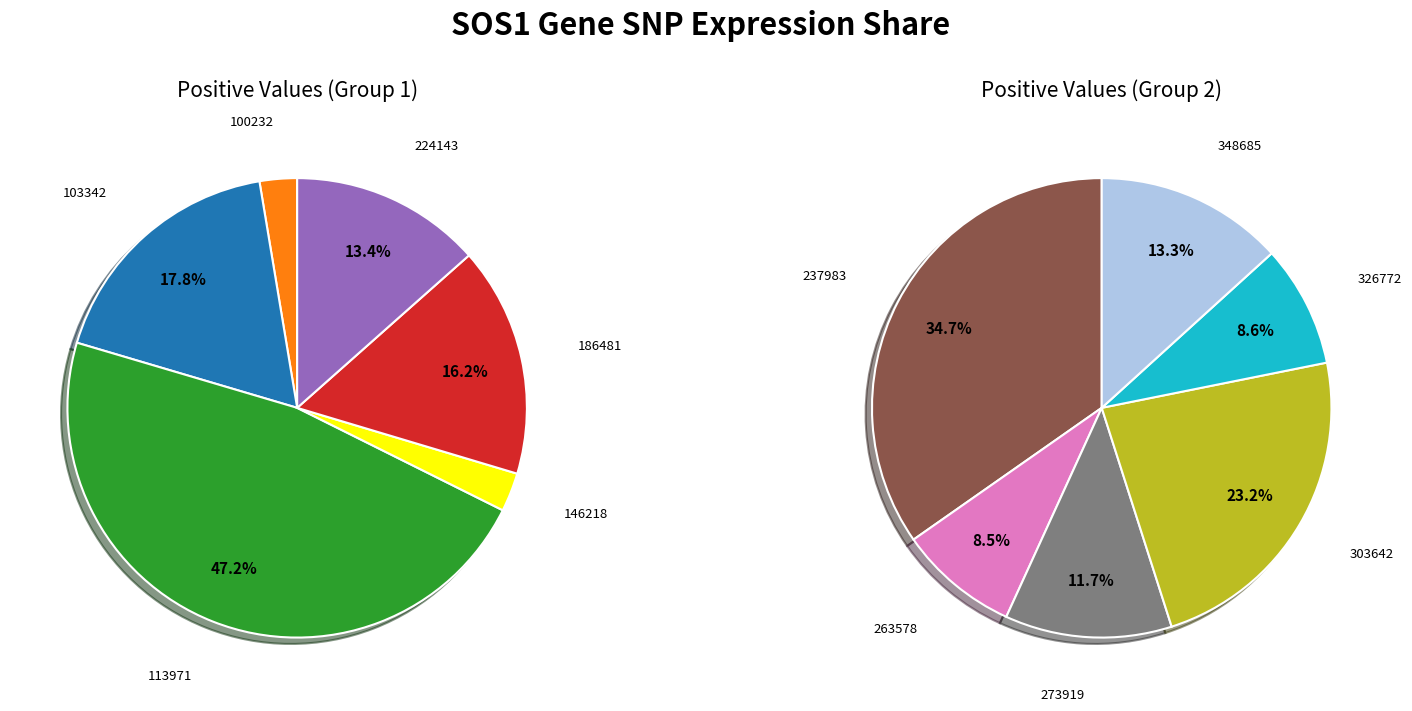

Is it true that 326772 is 11% of the pie?

False